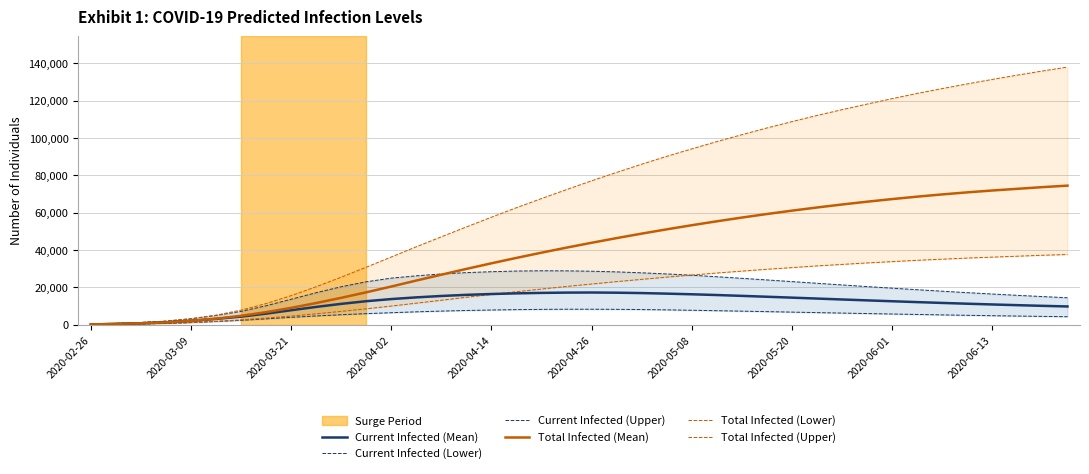

What is the difference between the Current Infected (Upper) values at 33 and 36?

2310